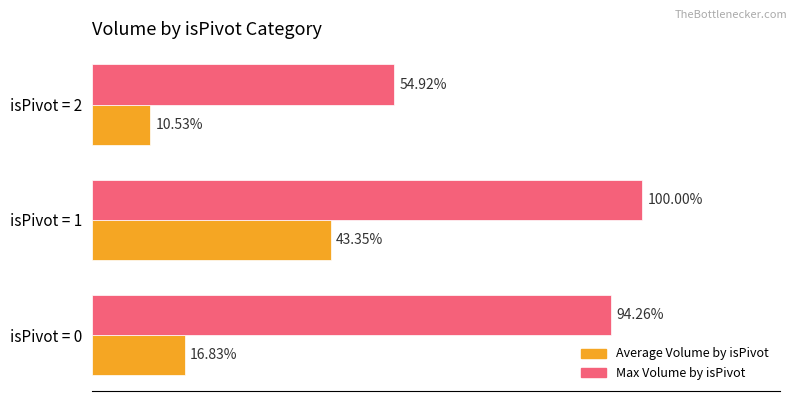

What are all the series names shown in the legend?

Average Volume by isPivot, Max Volume by isPivot